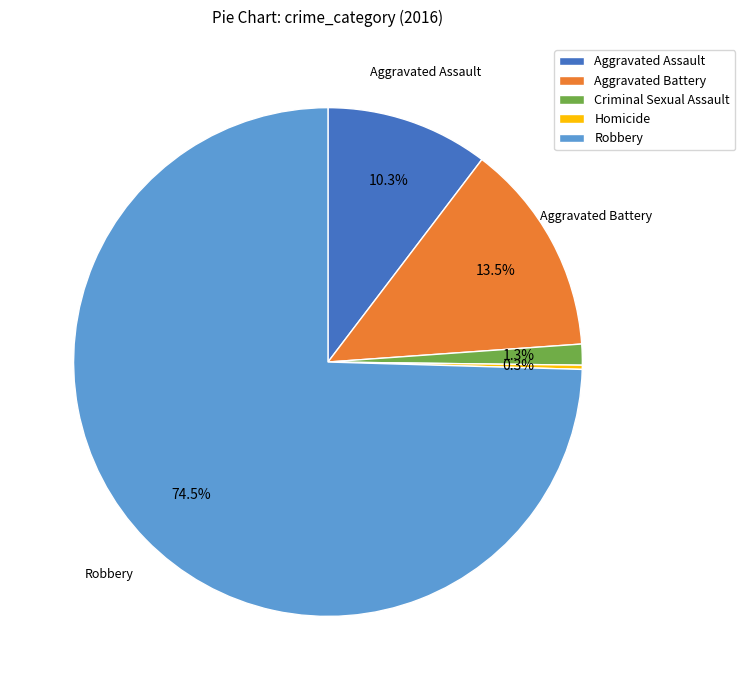

Does Aggravated Battery represent more than half of the total?

No